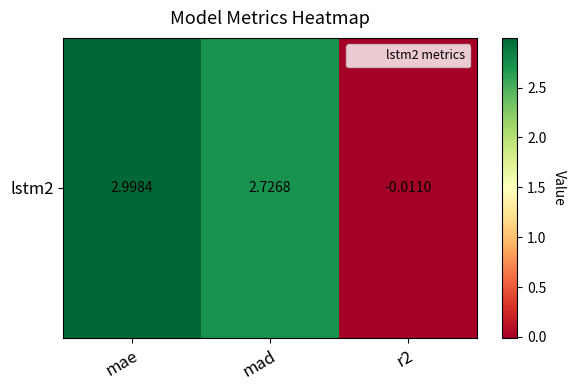

Reading left to right, extract all data points from this chart.

mae=3.0	mad=2.7	r2=-0.0